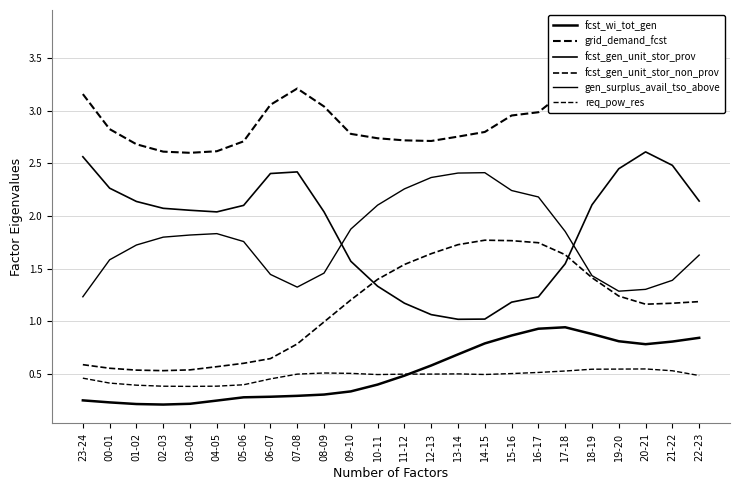

Reading left to right, what are all the values shown in this chart?

fcst_wi_tot_gen: 23-24=0.2	00-01=0.2	01-02=0.2	02-03=0.2	03-04=0.2	04-05=0.2	05-06=0.3	06-07=0.3	07-08=0.3	08-09=0.3	09-10=0.3	10-11=0.4	11-12=0.5	12-13=0.6	13-14=0.7	14-15=0.8	15-16=0.9	16-17=0.9	17-18=0.9	18-19=0.9	19-20=0.8	20-21=0.8	21-22=0.8	22-23=0.8
grid_demand_fcst: 23-24=3.2	00-01=2.8	01-02=2.7	02-03=2.6	03-04=2.6	04-05=2.6	05-06=2.7	06-07=3.1	07-08=3.2	08-09=3.0	09-10=2.8	10-11=2.7	11-12=2.7	12-13=2.7	13-14=2.8	14-15=2.8	15-16=3.0	16-17=3.0	17-18=3.2	18-19=3.5	19-20=3.7	20-21=3.8	21-22=3.7	22-23=3.3
fcst_gen_unit_stor_prov: 23-24=2.6	00-01=2.3	01-02=2.1	02-03=2.1	03-04=2.1	04-05=2.0	05-06=2.1	06-07=2.4	07-08=2.4	08-09=2.0	09-10=1.6	10-11=1.3	11-12=1.2	12-13=1.1	13-14=1.0	14-15=1.0	15-16=1.2	16-17=1.2	17-18=1.5	18-19=2.1	19-20=2.4	20-21=2.6	21-22=2.5	22-23=2.1
fcst_gen_unit_stor_non_prov: 23-24=0.6	00-01=0.6	01-02=0.5	02-03=0.5	03-04=0.5	04-05=0.6	05-06=0.6	06-07=0.6	07-08=0.8	08-09=1.0	09-10=1.2	10-11=1.4	11-12=1.5	12-13=1.6	13-14=1.7	14-15=1.8	15-16=1.8	16-17=1.7	17-18=1.6	18-19=1.4	19-20=1.2	20-21=1.2	21-22=1.2	22-23=1.2
gen_surplus_avail_tso_above: 23-24=1.2	00-01=1.6	01-02=1.7	02-03=1.8	03-04=1.8	04-05=1.8	05-06=1.8	06-07=1.4	07-08=1.3	08-09=1.5	09-10=1.9	10-11=2.1	11-12=2.3	12-13=2.4	13-14=2.4	14-15=2.4	15-16=2.2	16-17=2.2	17-18=1.9	18-19=1.4	19-20=1.3	20-21=1.3	21-22=1.4	22-23=1.6
req_pow_res: 23-24=0.5	00-01=0.4	01-02=0.4	02-03=0.4	03-04=0.4	04-05=0.4	05-06=0.4	06-07=0.5	07-08=0.5	08-09=0.5	09-10=0.5	10-11=0.5	11-12=0.5	12-13=0.5	13-14=0.5	14-15=0.5	15-16=0.5	16-17=0.5	17-18=0.5	18-19=0.5	19-20=0.5	20-21=0.5	21-22=0.5	22-23=0.5